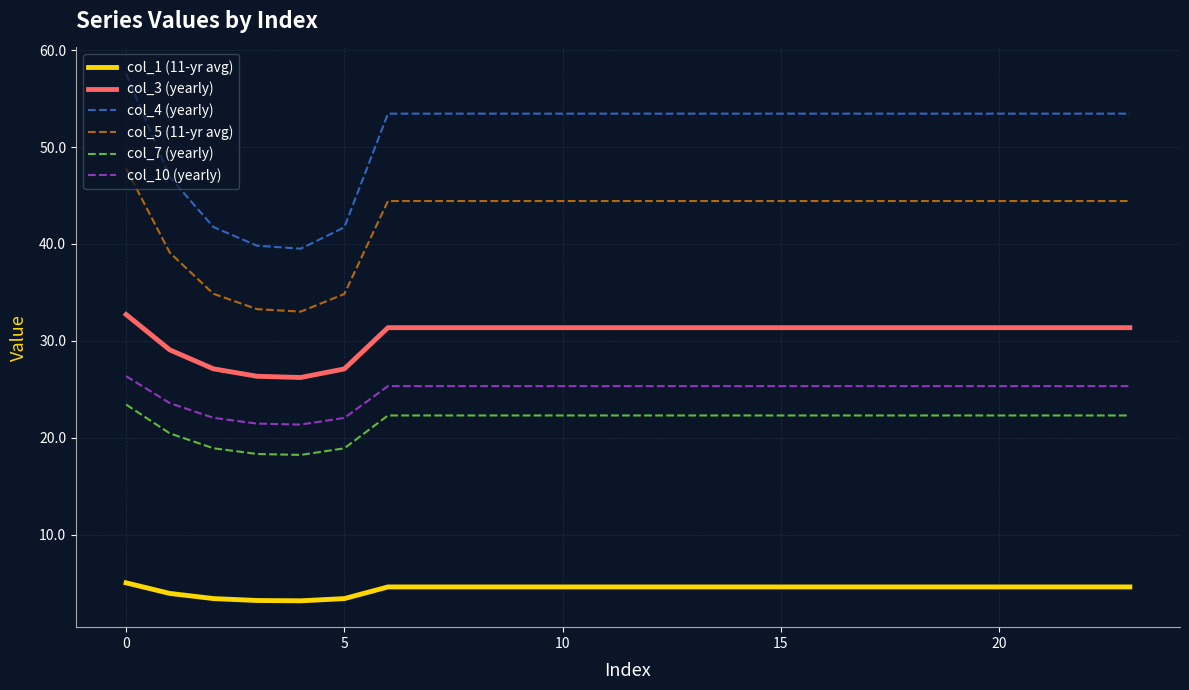

What is the minimum value shown in the chart?

3.2